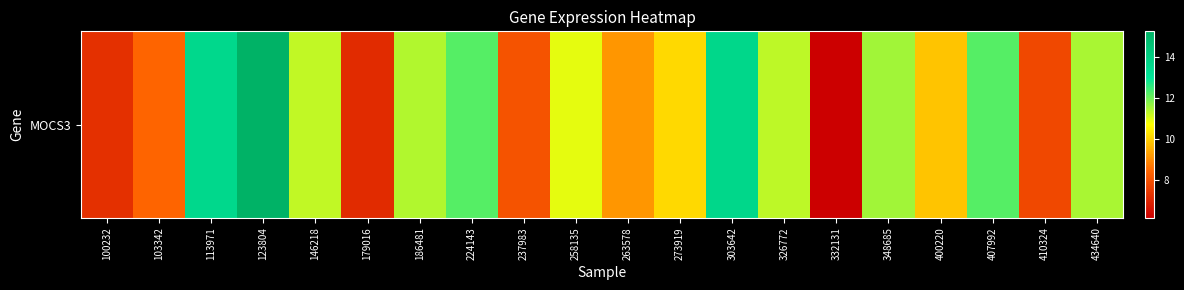

What is the ratio of the value at 410324 to the value at 123804?

0.5